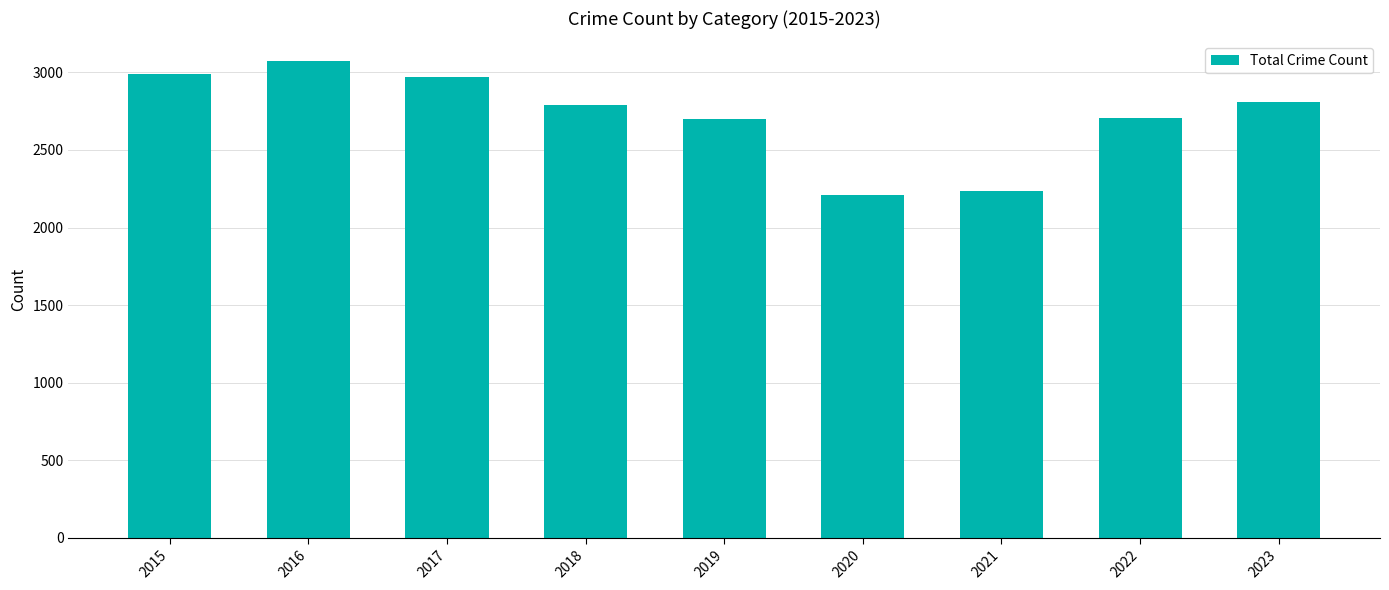

What is the change in value from 2017 to 2020?

-762